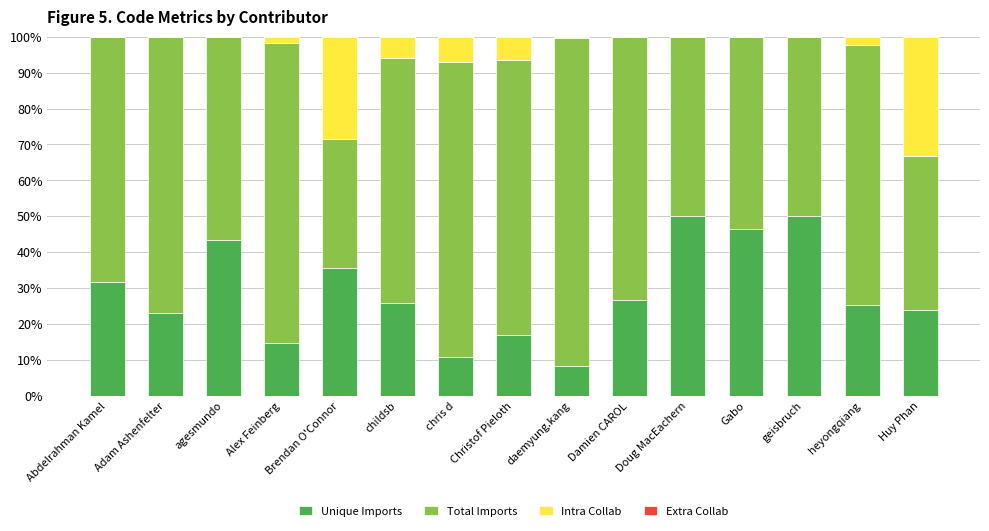

Is it true that Unique Imports equals 25.3 at heyongqiang?

True